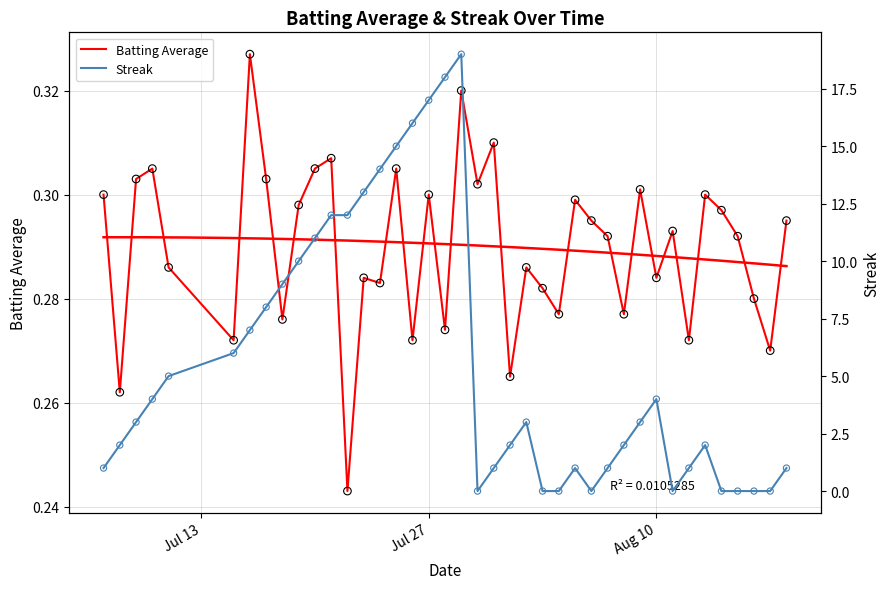

Which series contains the highest Y value?

Streak